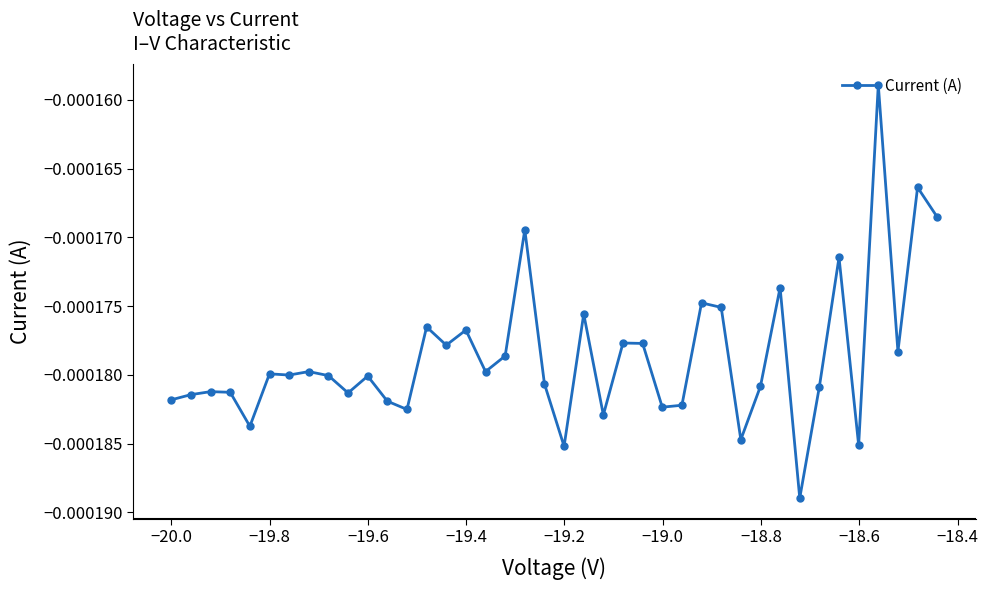

True or false: the data has more than 2 interior local peaks.

True